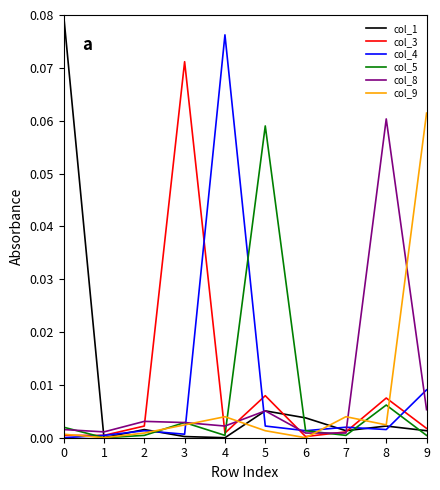

Which series has the largest range (max minus min)?

col_1